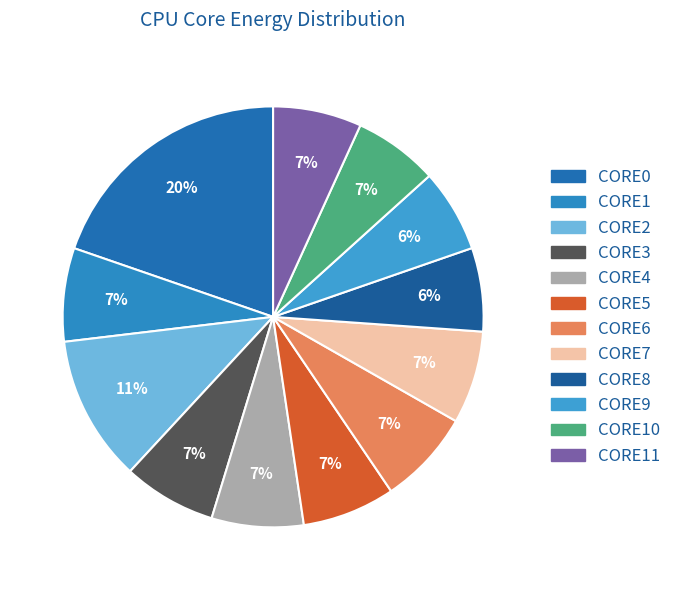

To the nearest percent, what is the average slice percentage?

8%